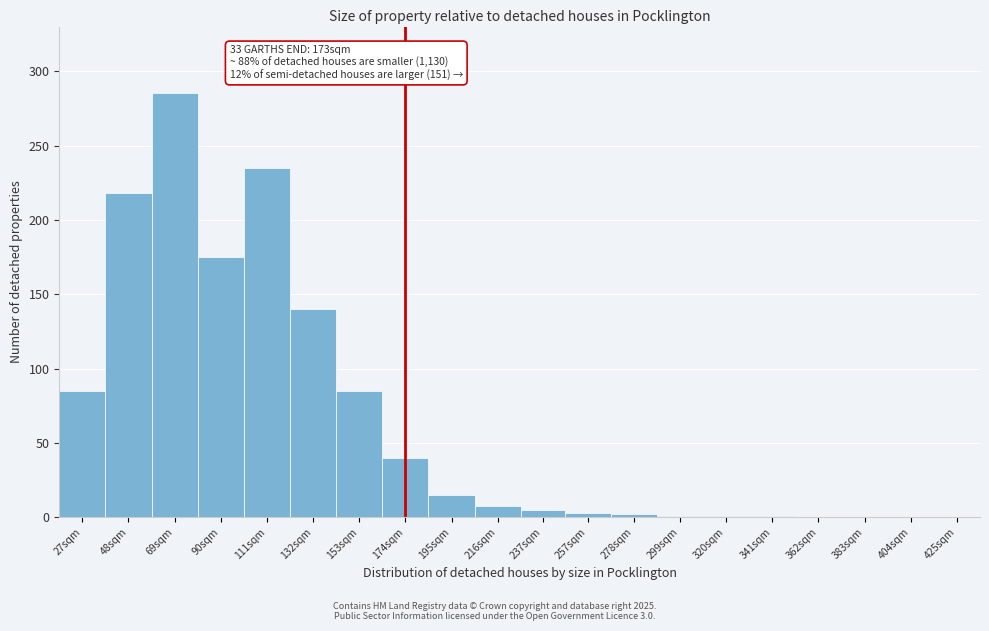

The chart shows a value of 1 at 299sqm. True or false?

True